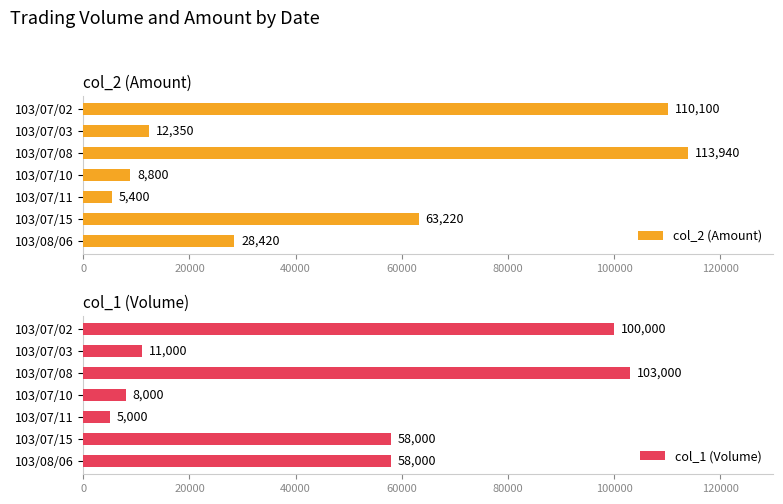

The value of col_2 (Amount) at 103/07/10 is 8800. True or false?

True